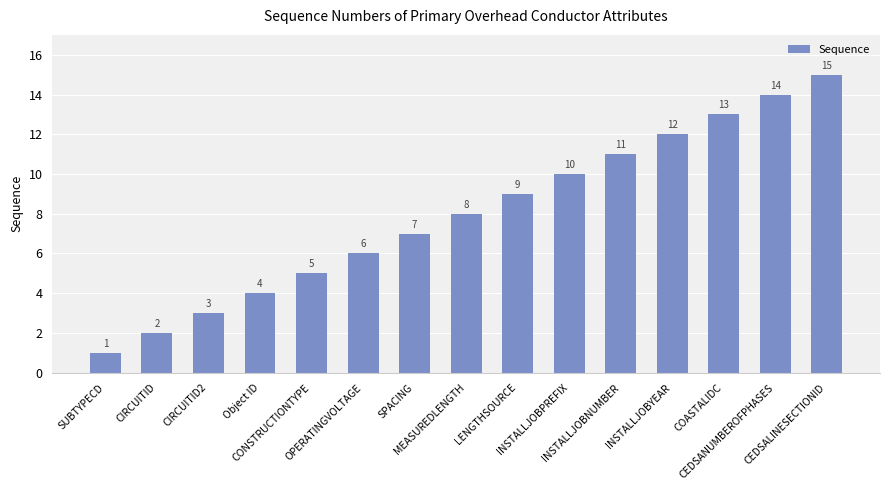

What is the label of the 10th bar from the left?

INSTALLJOBPREFIX